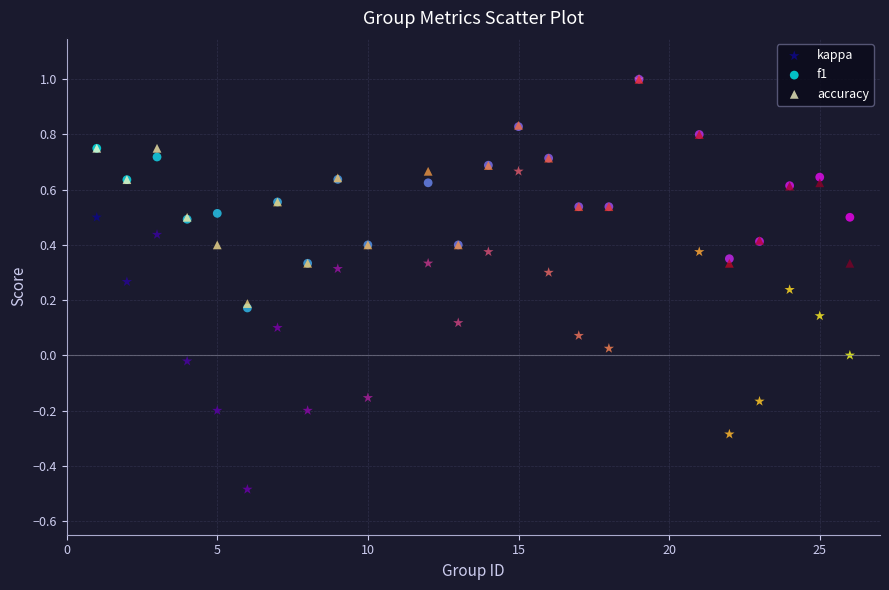

What are all the series names shown in the legend?

kappa, f1, accuracy